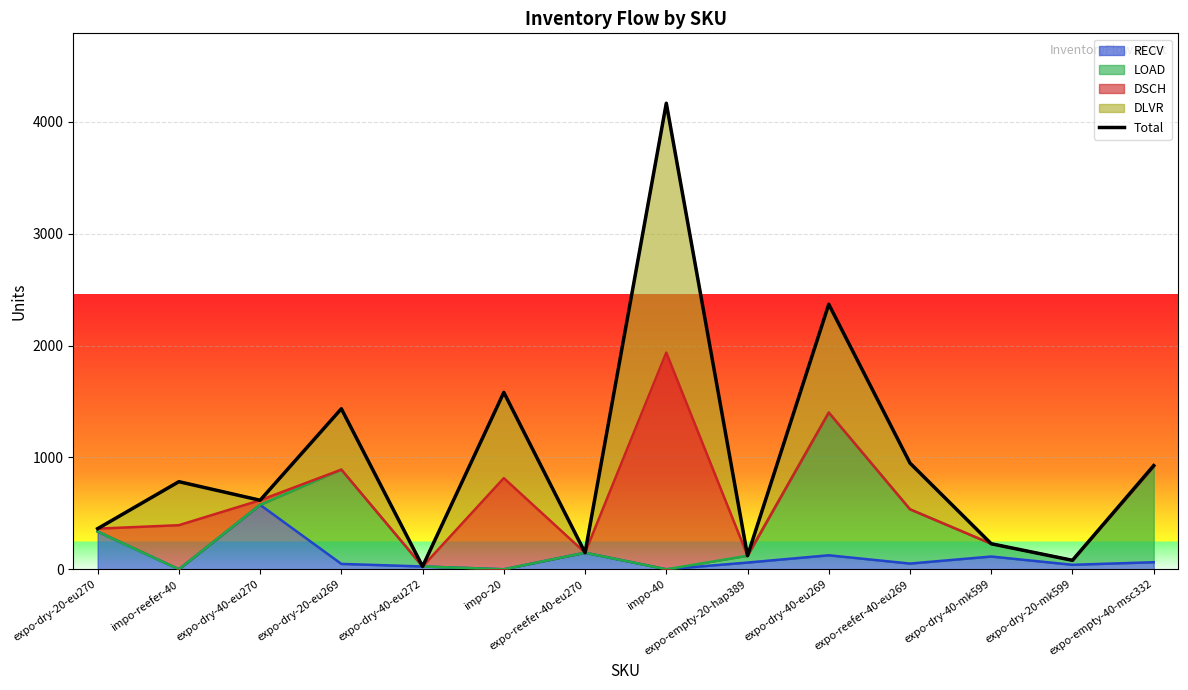

Approximately how many times larger is the value at expo-dry-20-eu269 compared to expo-dry-40-mk599?

6.3